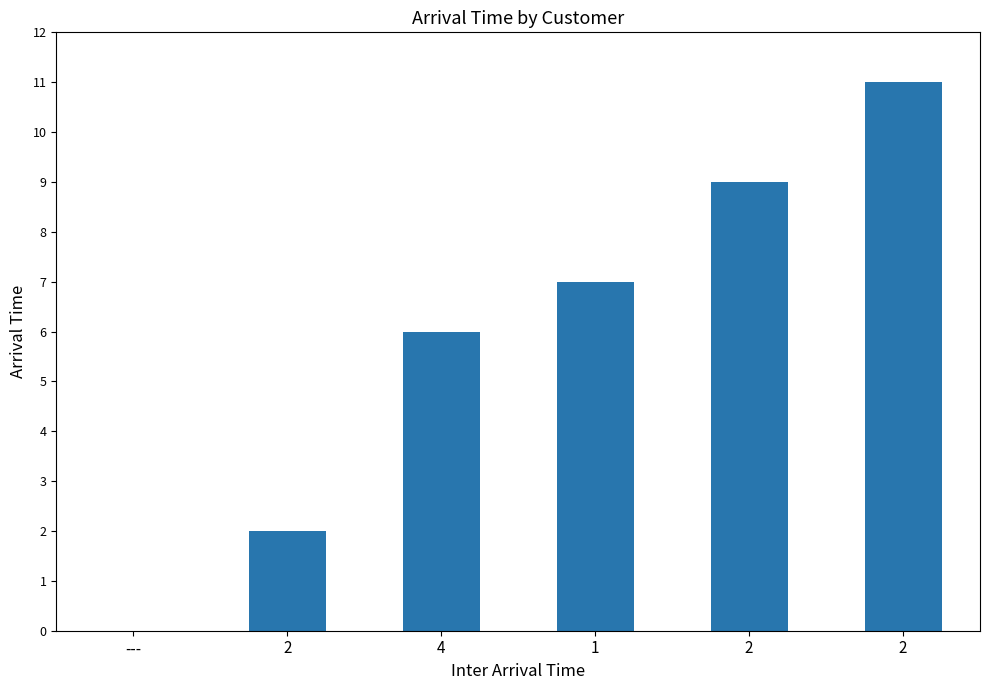

Where is the data nearest to the value 5?

4